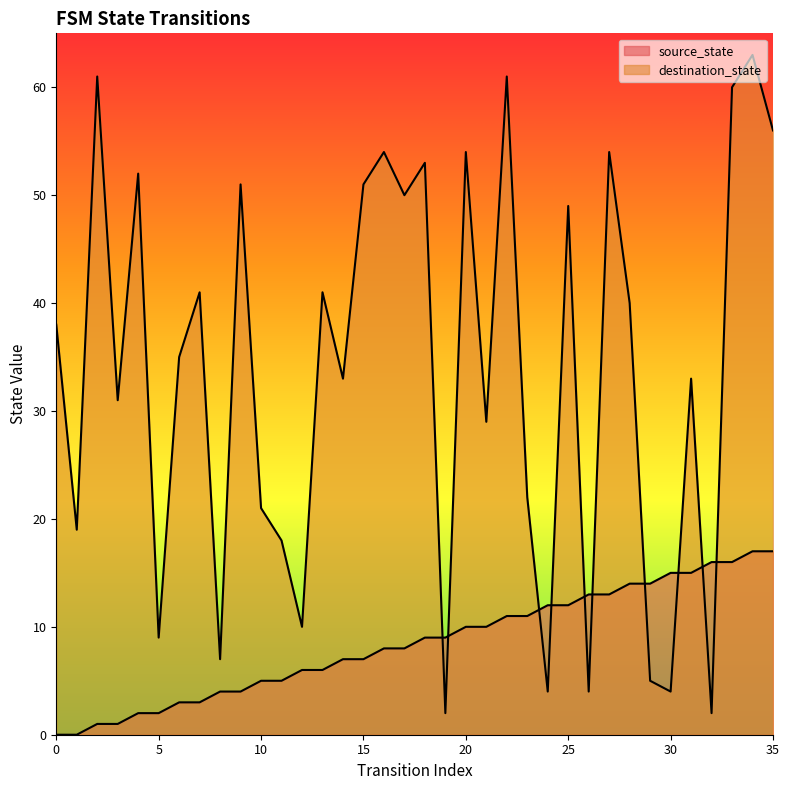

What is the difference between the maximum and second lowest values in the source_state series?

17